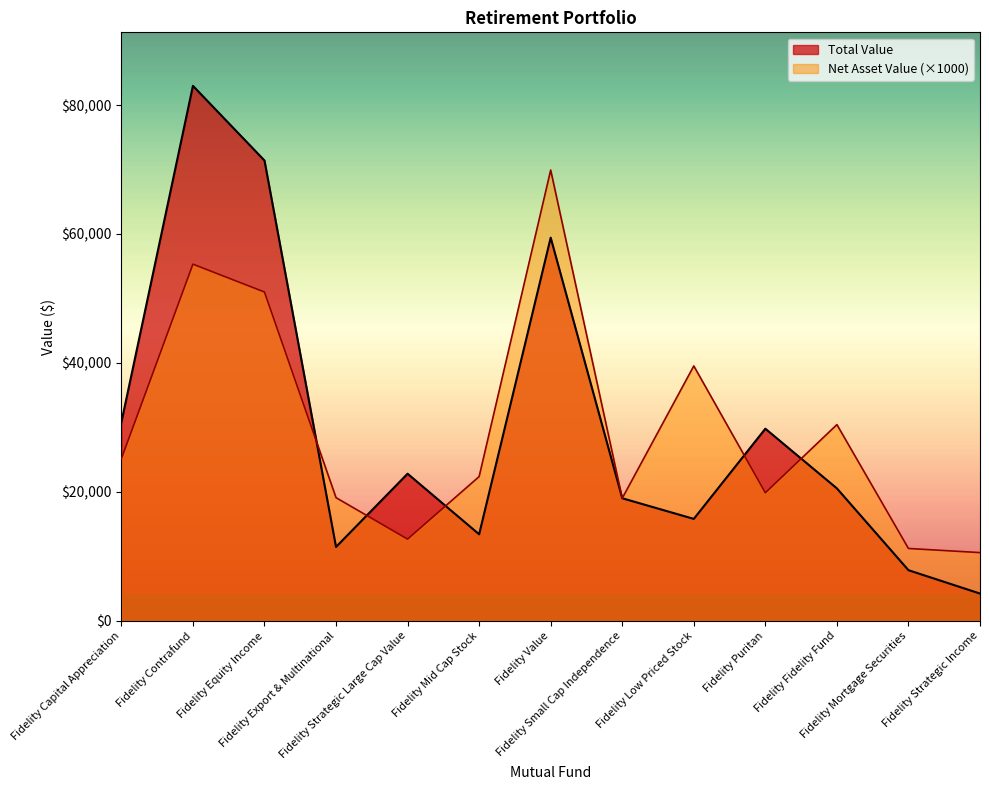

At how many categories does at least one series exceed 64499?

3